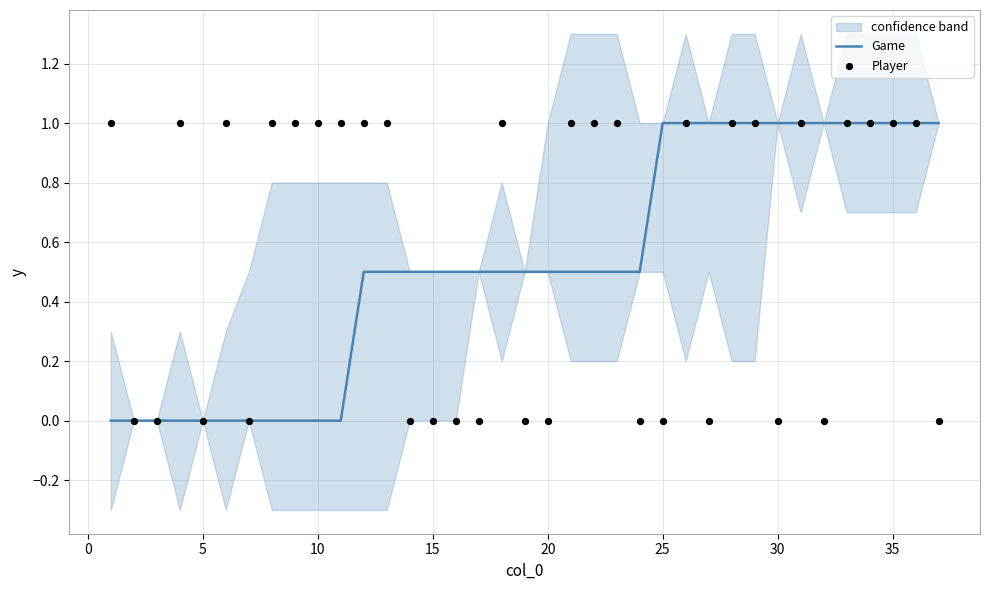

At how many categories does at least one series exceed 0?

33